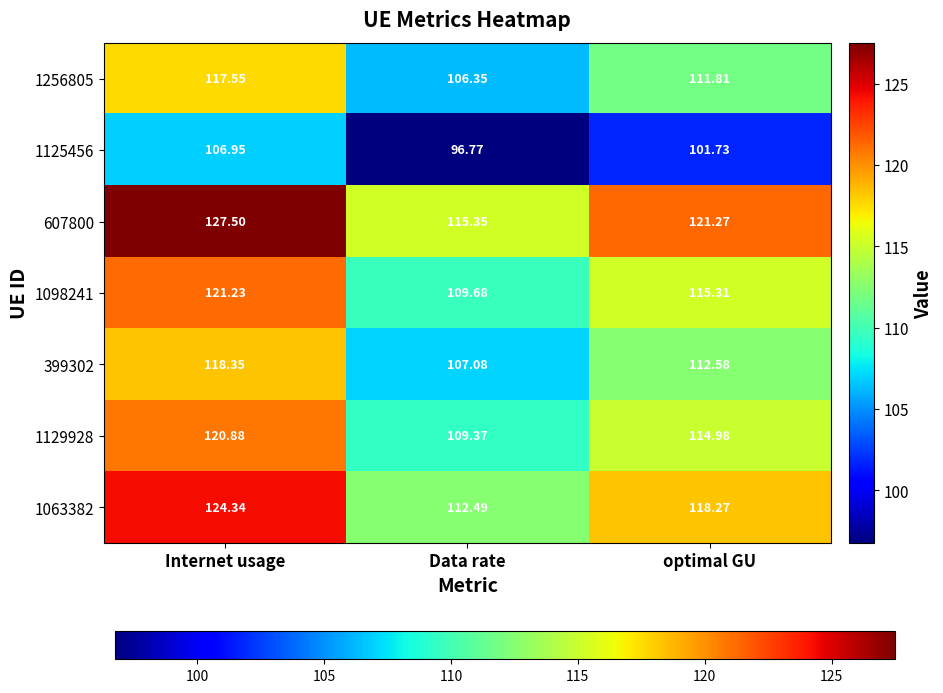

Where does the 1098241 series first go above 115?

Internet usage